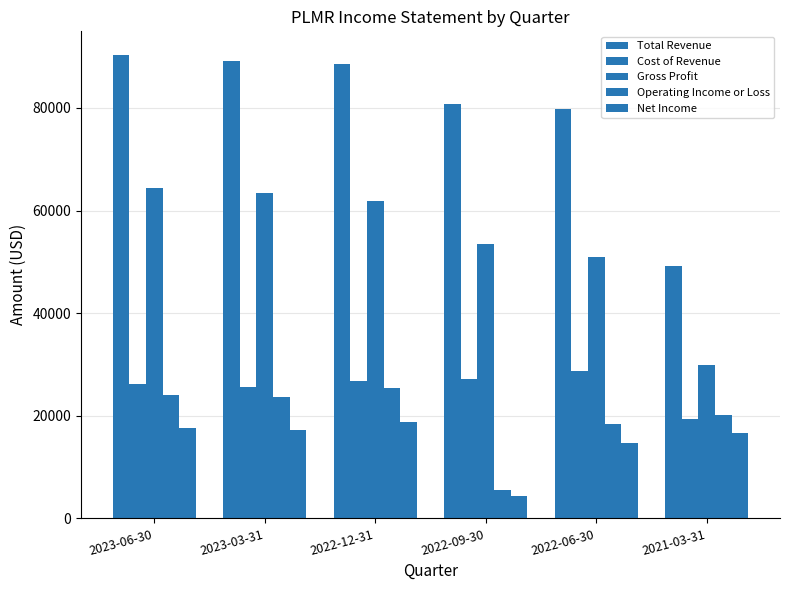

Is the value of Net Income at 2023-03-31 greater than the value of Total Revenue at 2023-06-30?

No